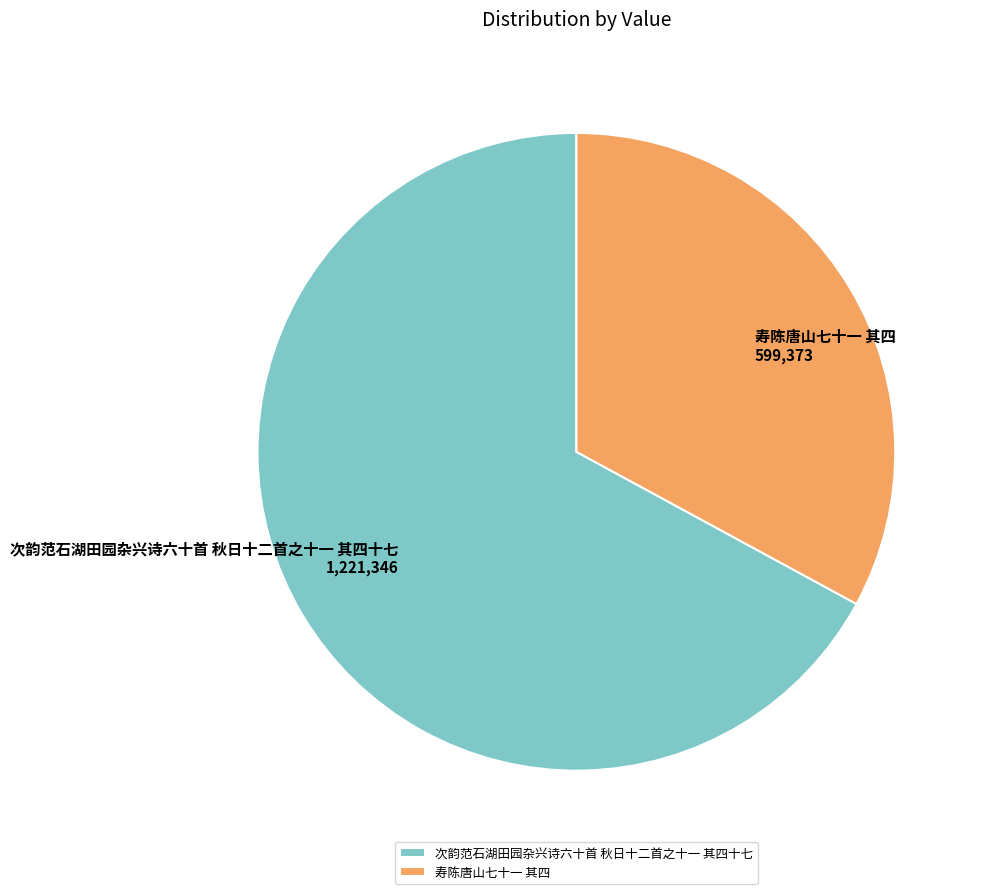

Is there any slice that represents more than half of the pie?

Yes